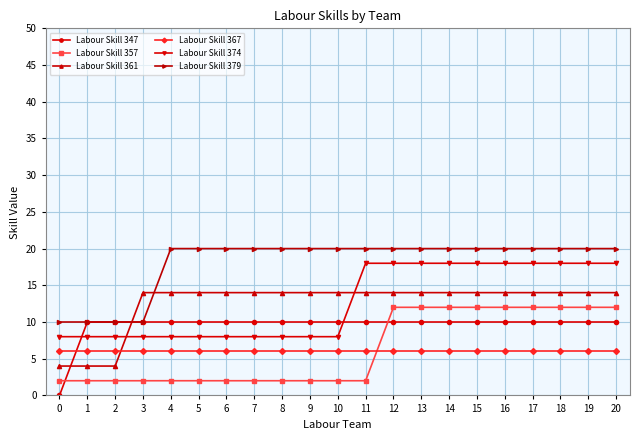

What is the value of the Labour Skill 357 point at the 10th from the left?

2